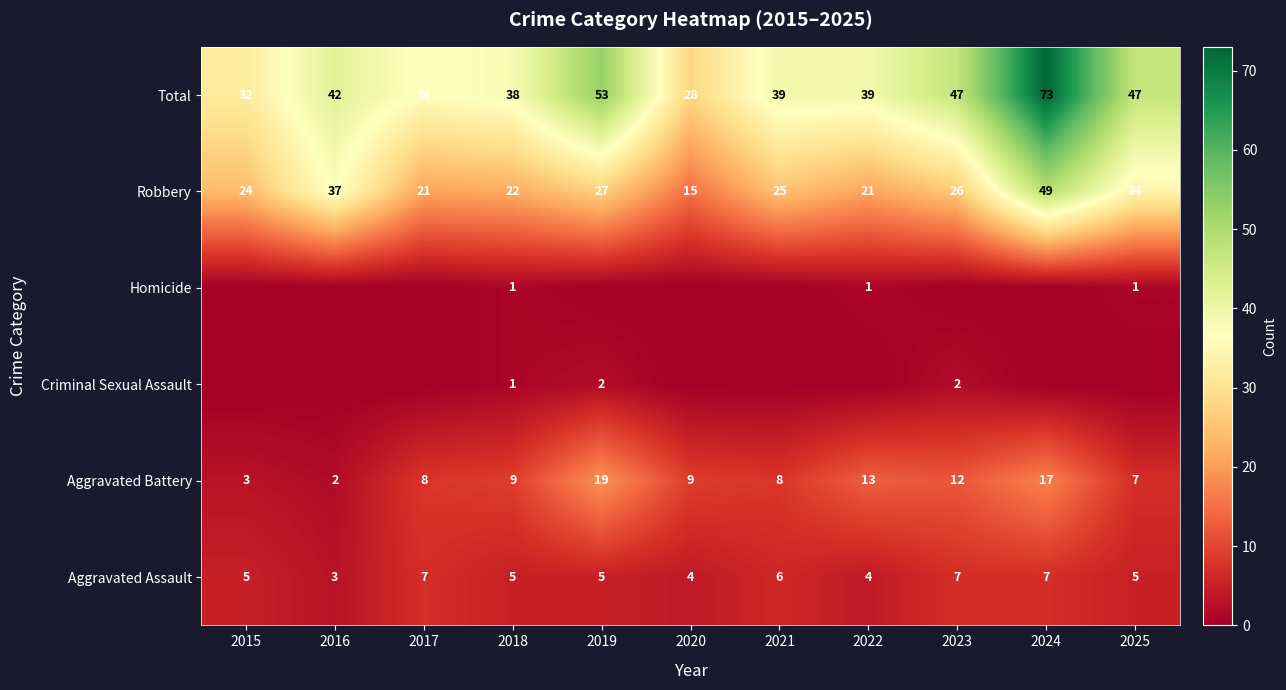

How many series are shown in this chart?

6